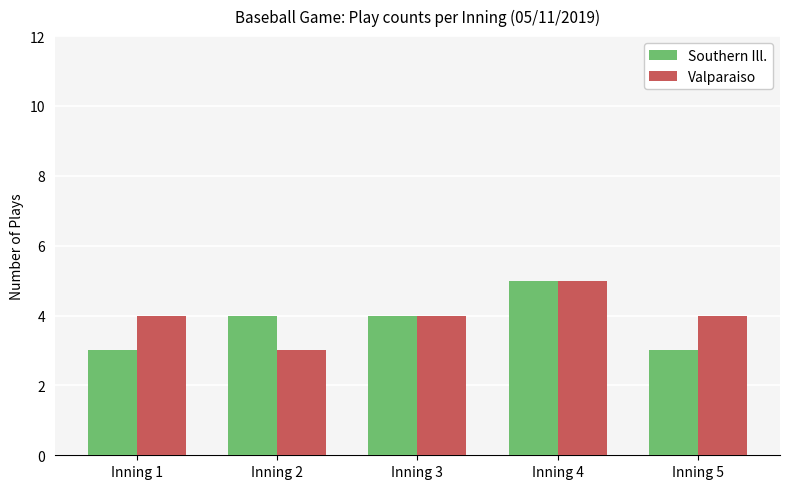

How many groups of bars are there?

5